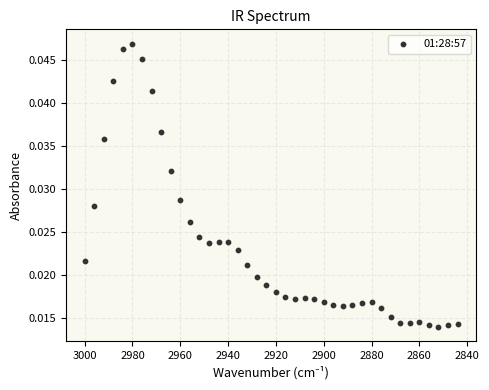

What is the range of X values (max minus min)?

156.0